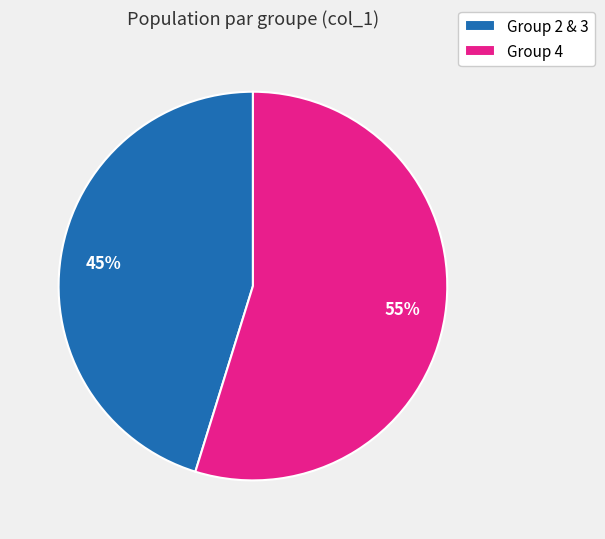

Between Group 2 & 3 and Group 4, which is larger?

Group 4